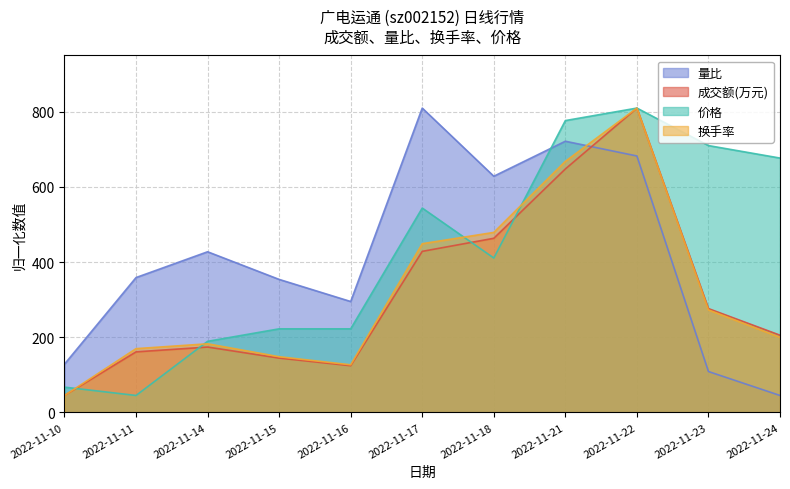

The 换手率 series shows 169.6 at 2022-11-11. True or false?

True